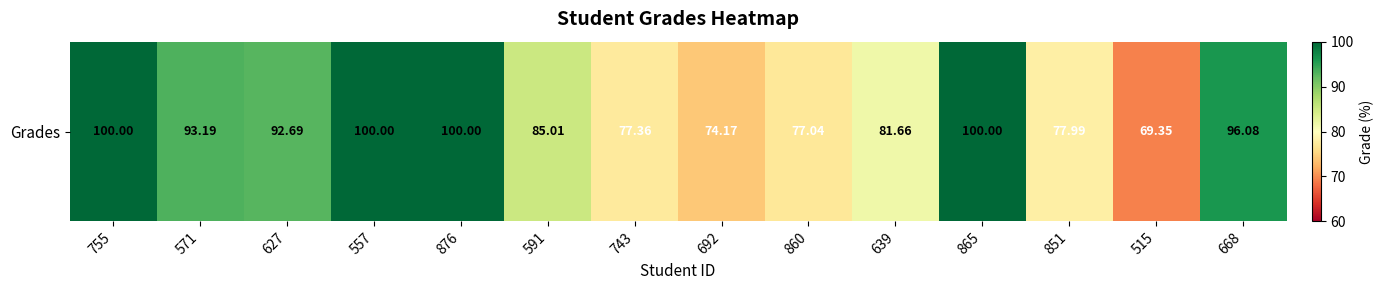

At which label is the value closest to 84?

591